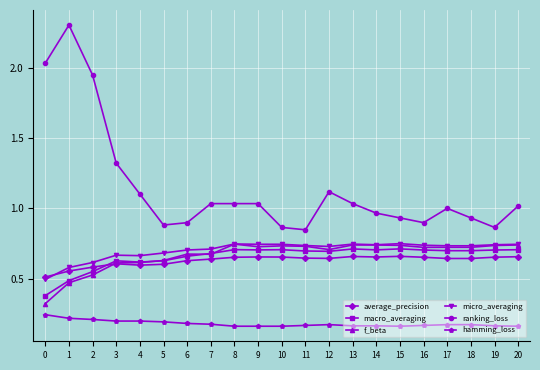

Which series has the widest spread of values?

ranking_loss